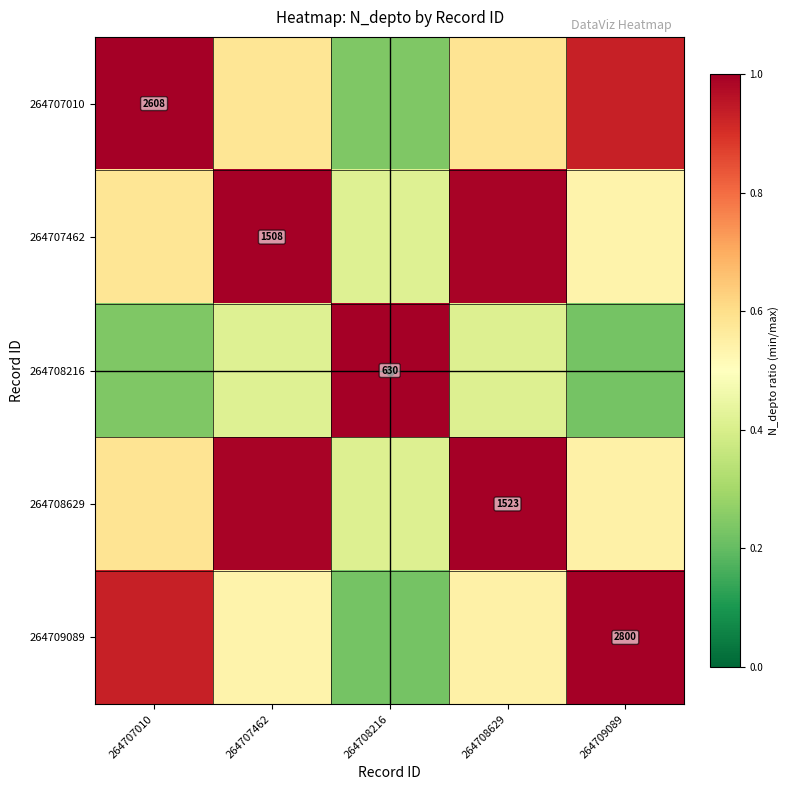

Which has a higher value, 264709089 or 264707010?

264707010